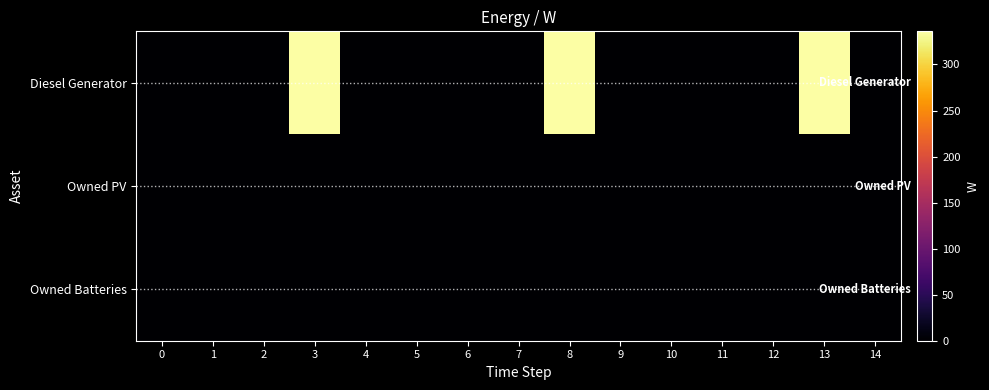

Count the number of categories in the chart.

15